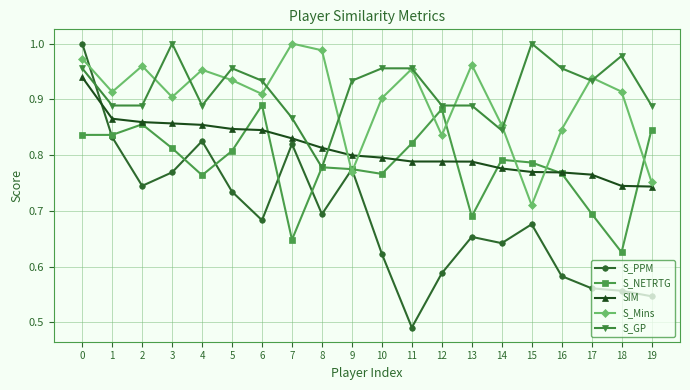

How many series are shown in this chart?

5